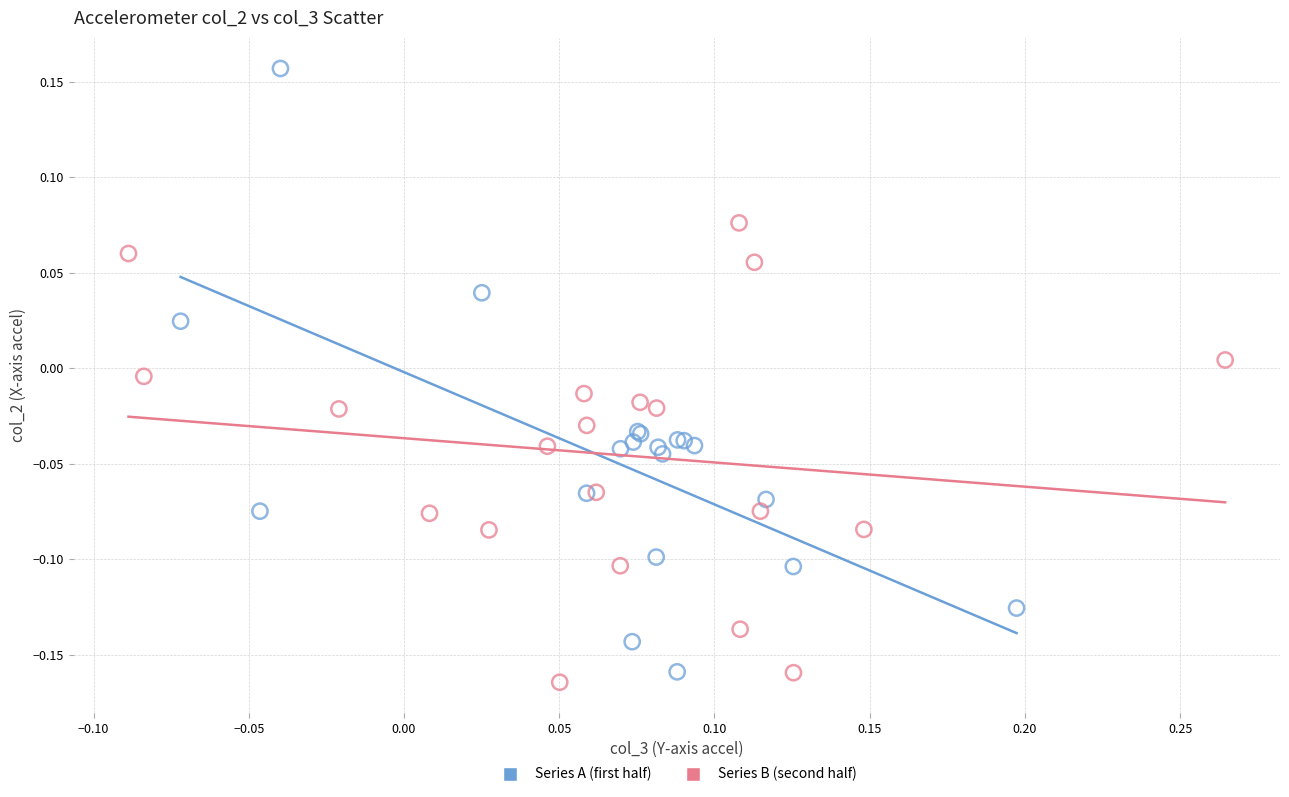

Which series has the largest Y range (max minus min)?

Series A (first half)